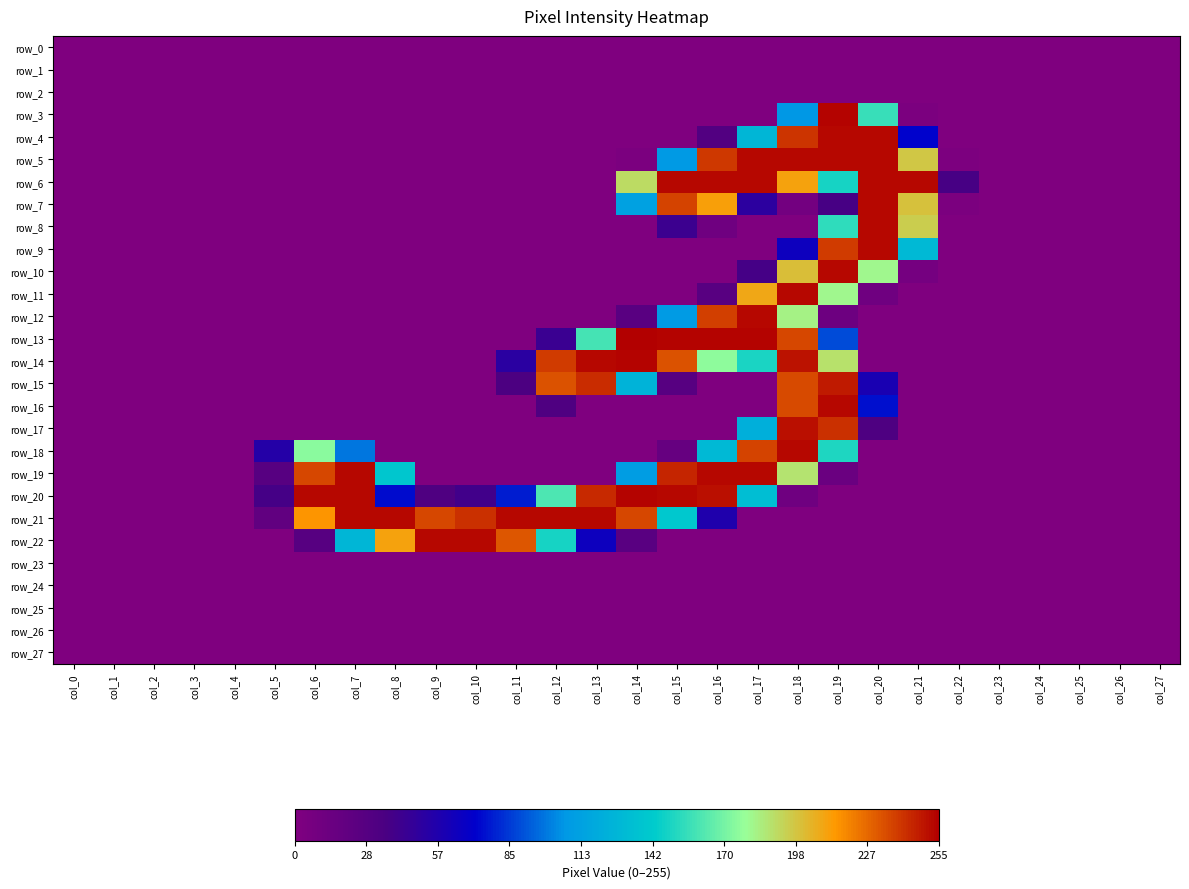

Which series has the largest range (max minus min)?

row_13